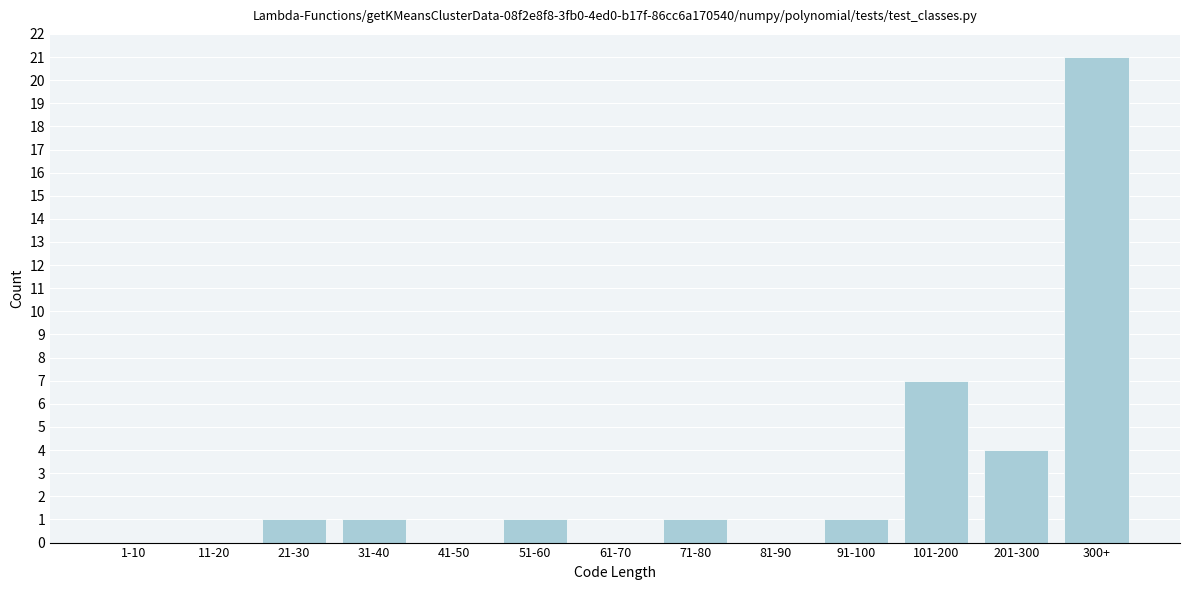

Reading left to right, list all the values displayed in this chart.

1-10=0	11-20=0	21-30=1	31-40=1	41-50=0	51-60=1	61-70=0	71-80=1	81-90=0	91-100=1	101-200=7	201-300=4	300+=21